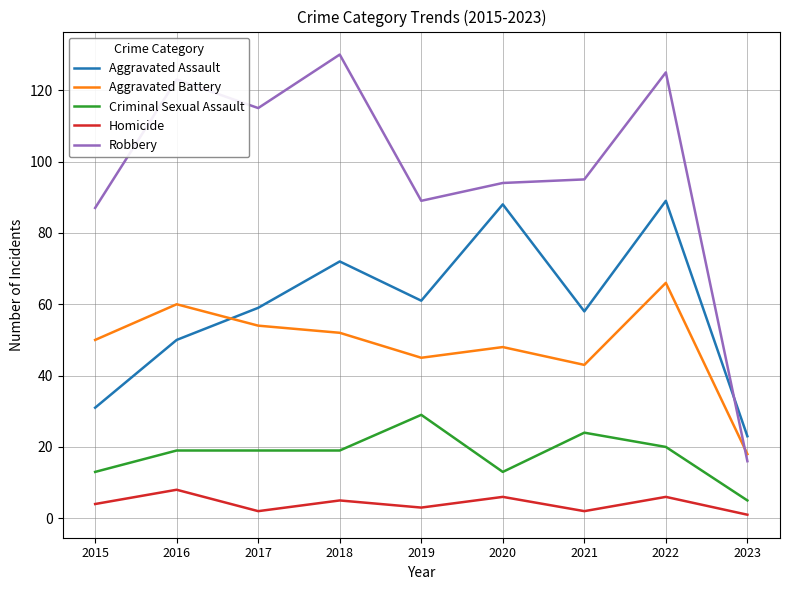

Rank the categories by Aggravated Battery value from highest to lowest.

2022, 2016, 2017, 2018, 2015, 2020, 2019, 2021, 2023